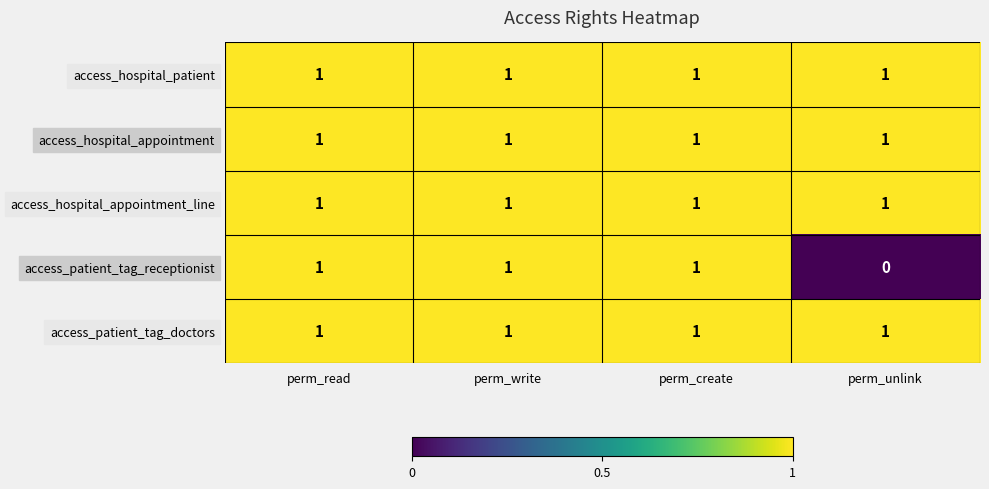

Where is access_patient_tag_receptionist nearest to the value 0?

perm_unlink